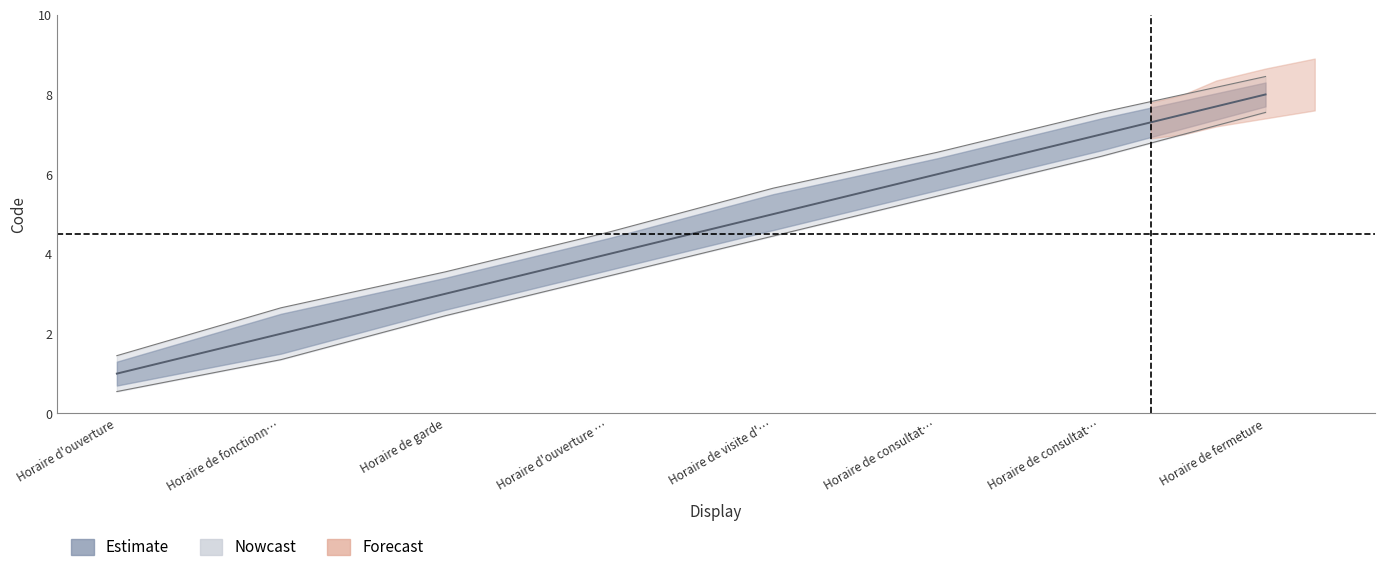

Is it true that Code equals 6.5 at Horaire d'ouverture …?

False